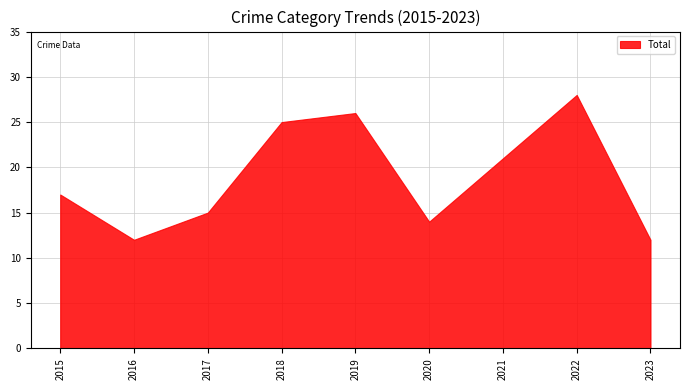

At which label is the value closest to 20?

2021